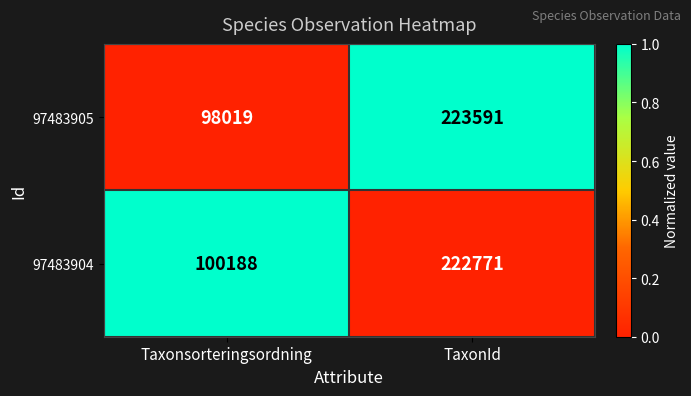

What is the difference between the maximum and minimum values in the 97483905 series?

125572